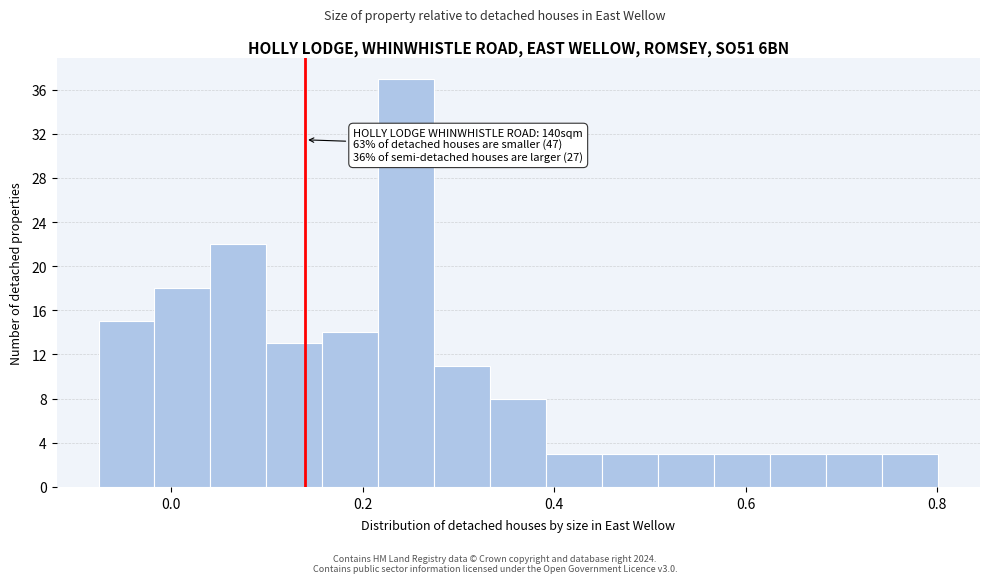

Around what value on the x-axis is the tallest bar? Give the approximate position of its centre, as read against the axis.

0.24